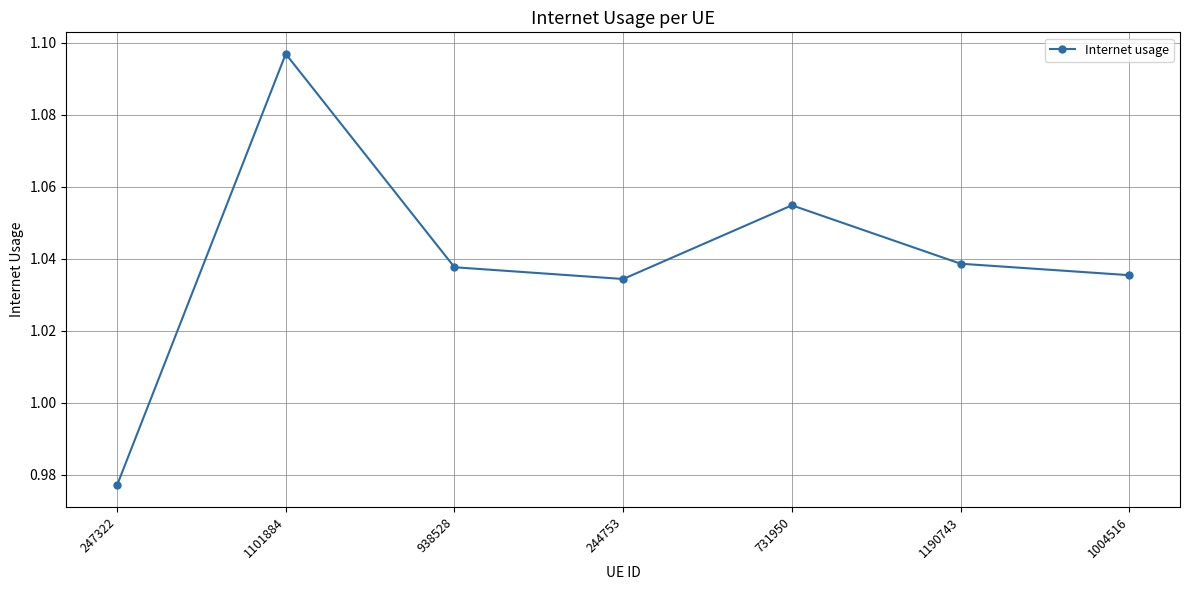

How many points are higher than both their immediate neighbors (excluding endpoints)?

2